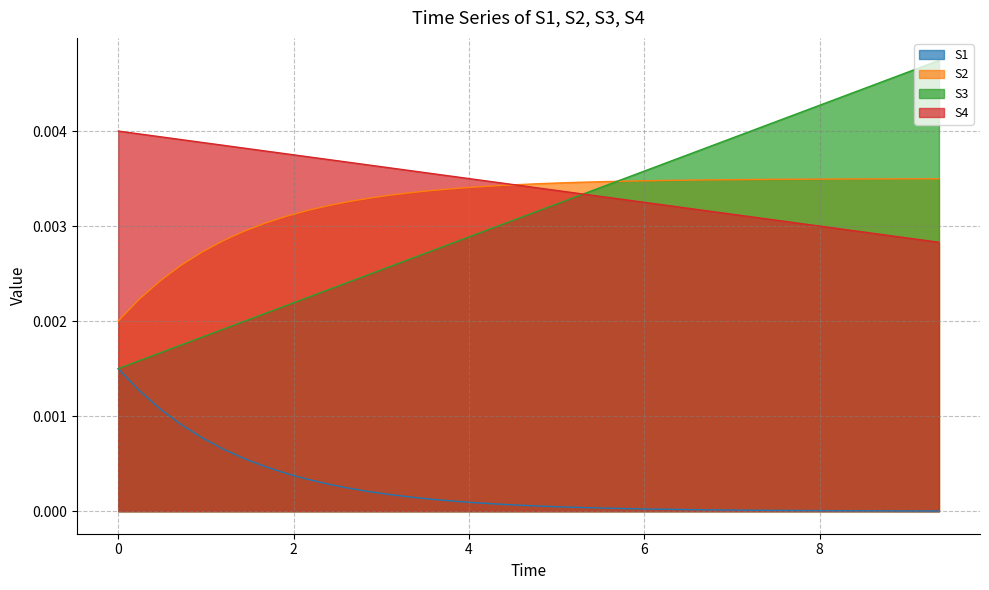

The S3 series shows 0.0 at 5.28. True or false?

False